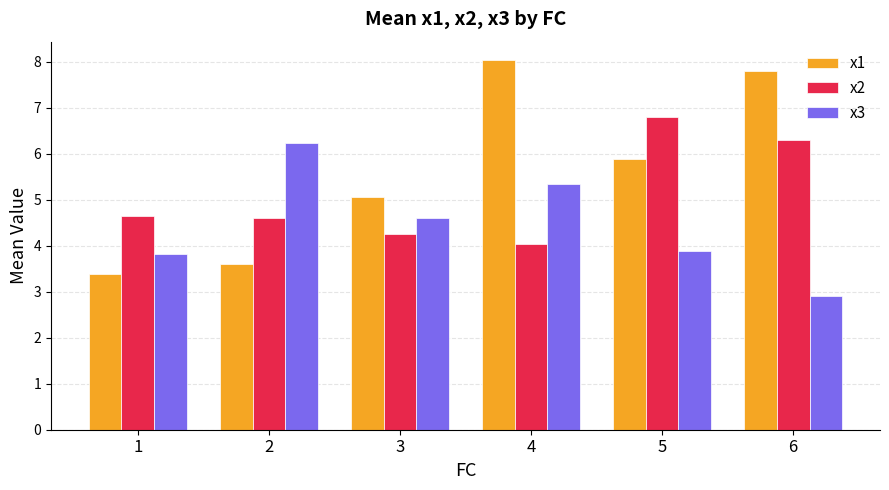

Which series has the widest spread of values?

x1